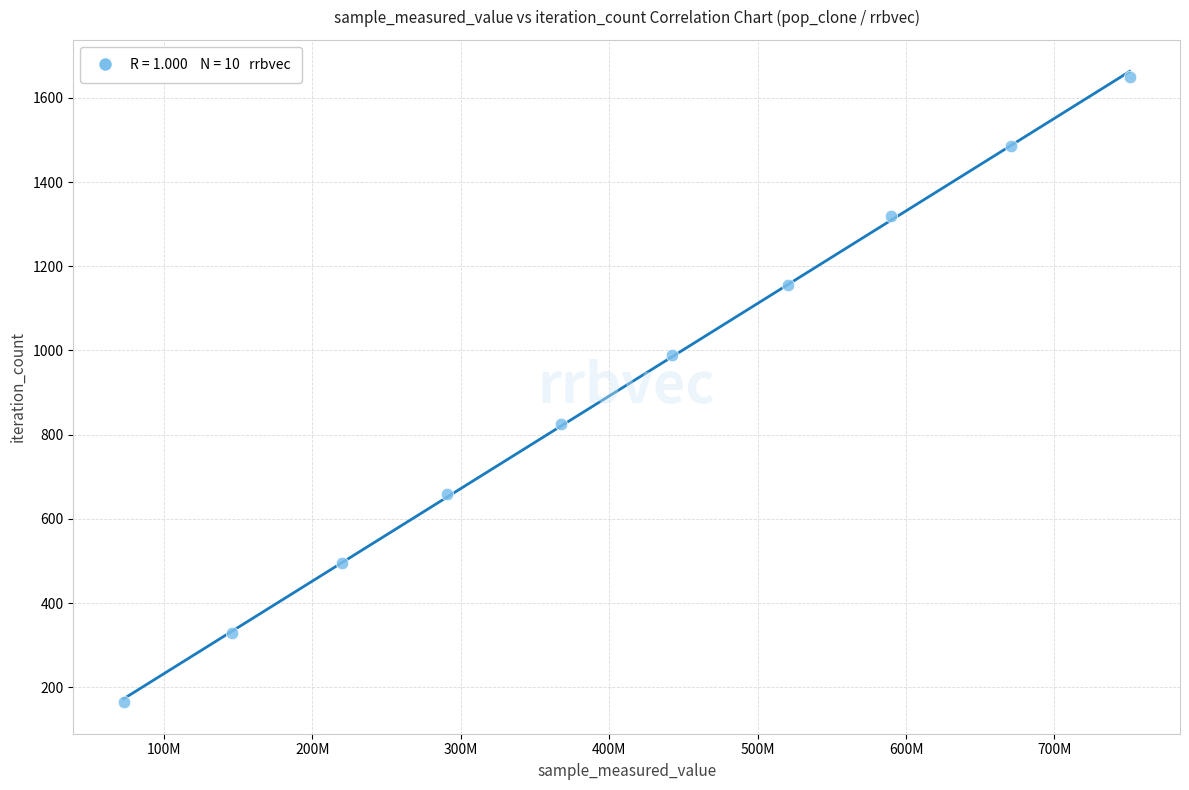

What is the average X value?

407122377